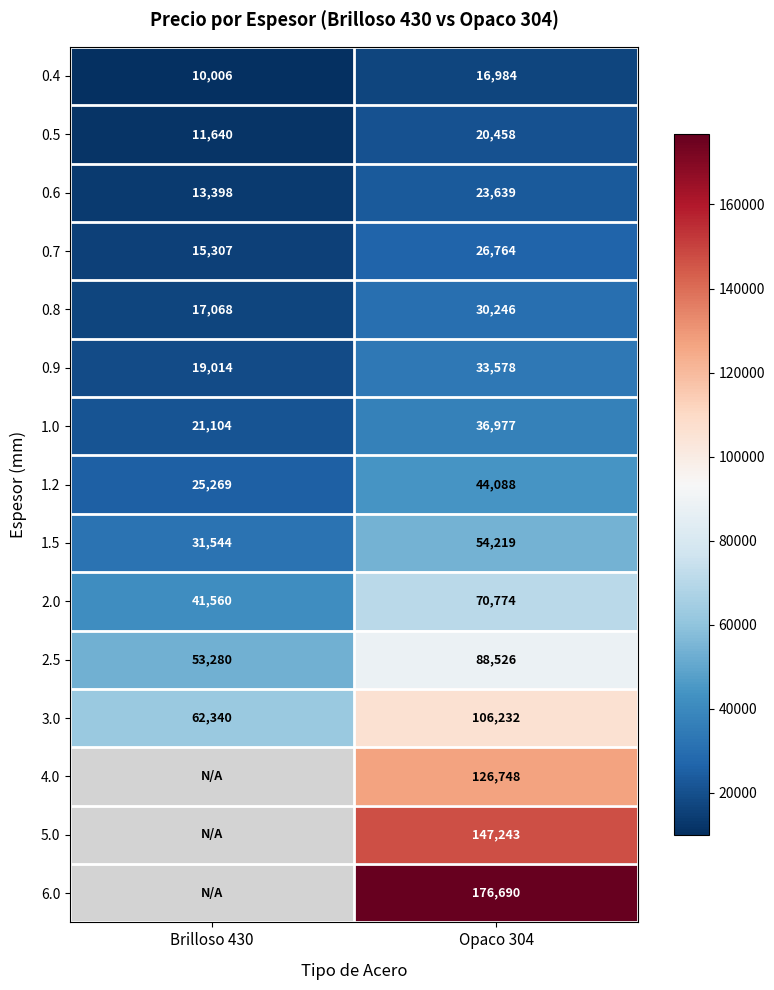

Count the 0.7 values in the range 15307 to 26764.

2